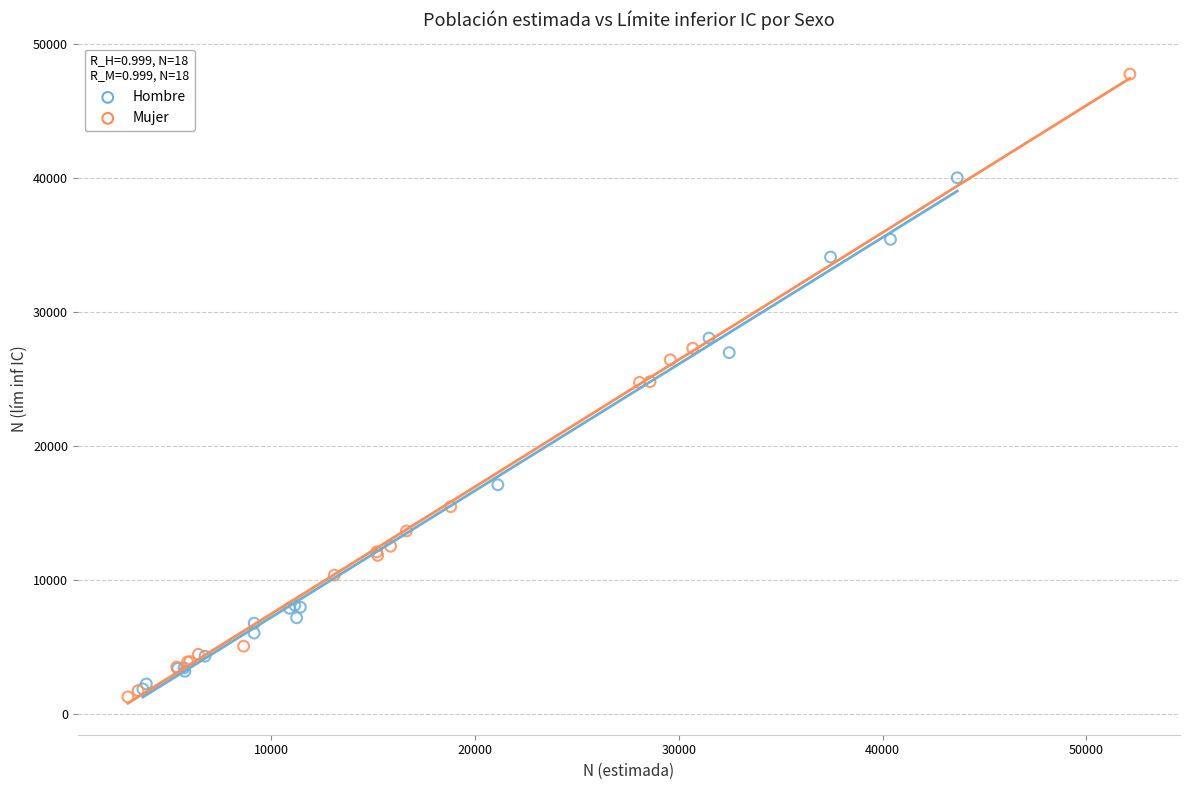

Which series reaches the maximum Y coordinate?

Mujer